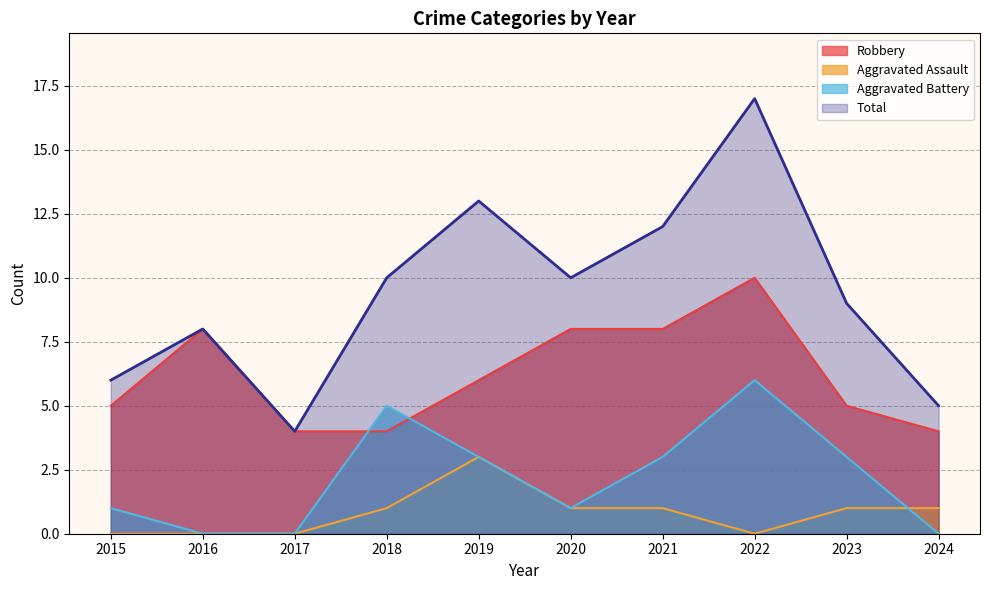

Rank the series at 2018 from highest to lowest value.

Total, Aggravated Battery, Robbery, Aggravated Assault